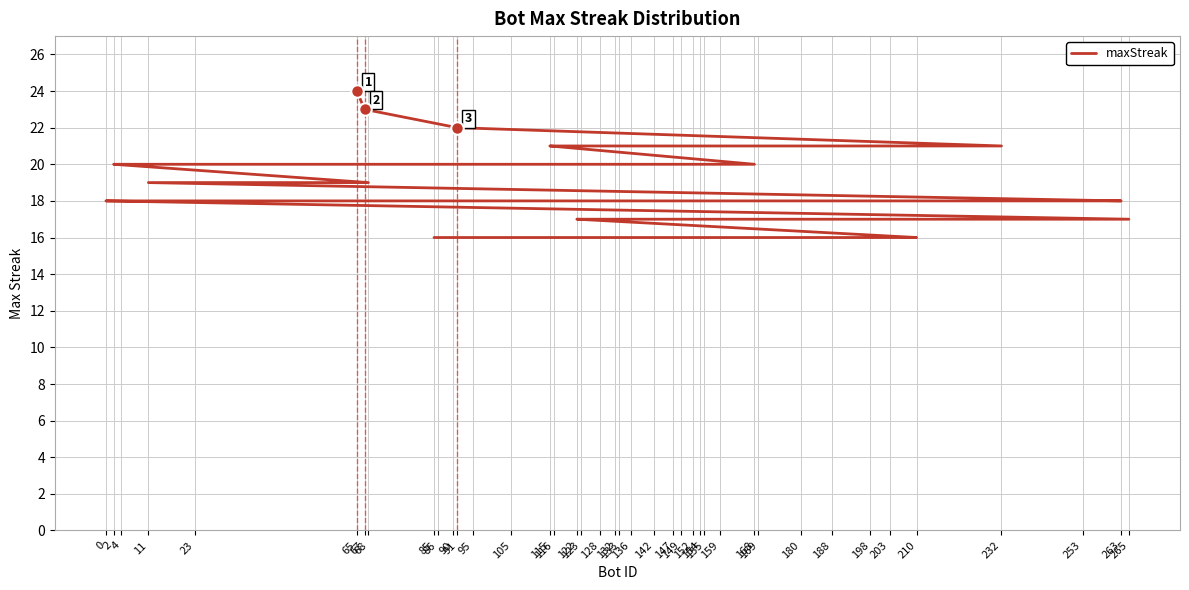

What is the difference between the second highest and second lowest values?

7